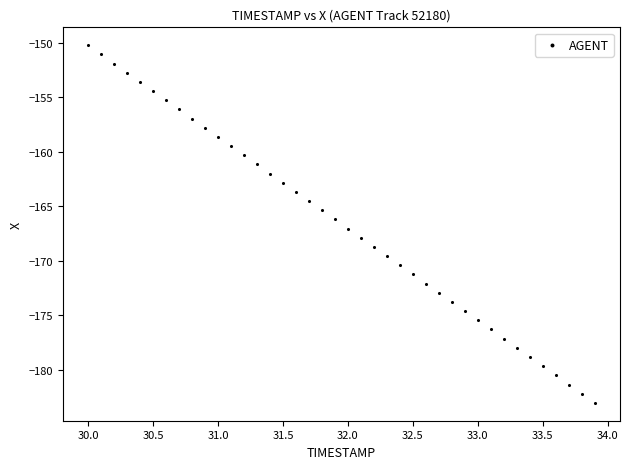

What is the range of X values (max minus min)?

3.9